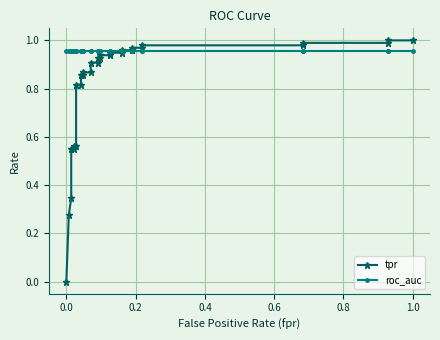

How many data points does each series have?

31